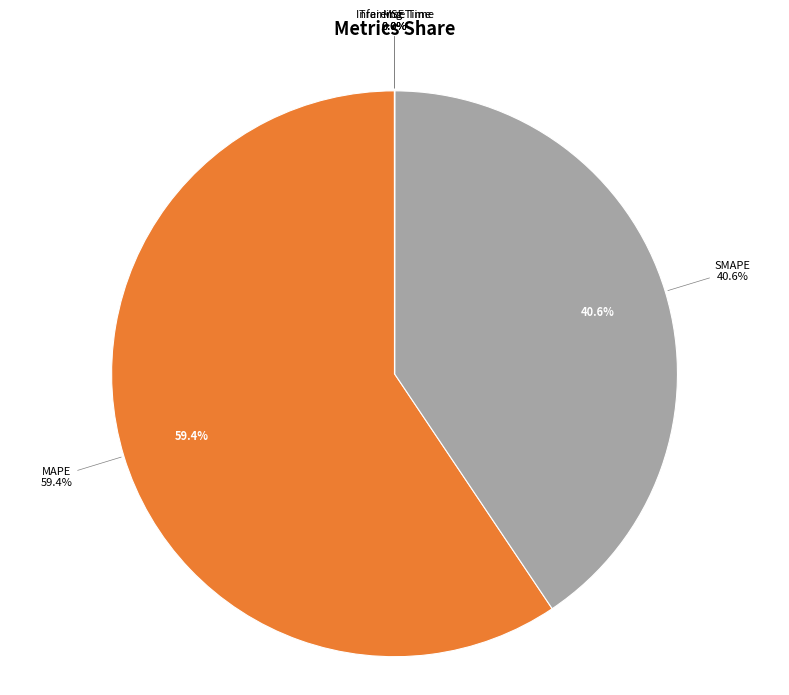

What is the smallest slice in the pie chart?

Inference Time